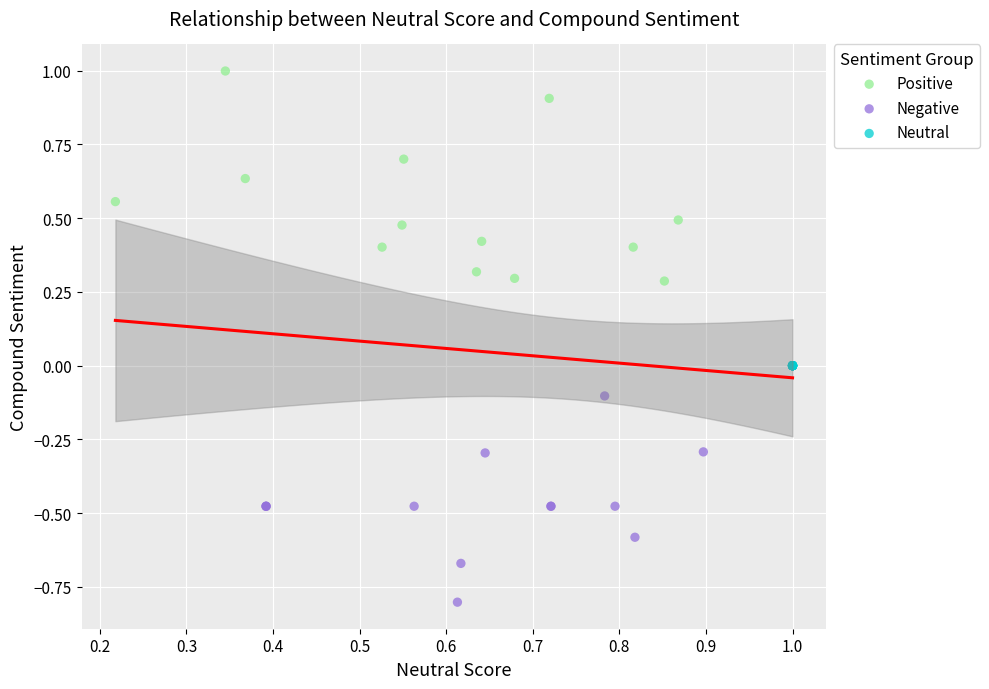

Which series contains the highest Y value?

Positive